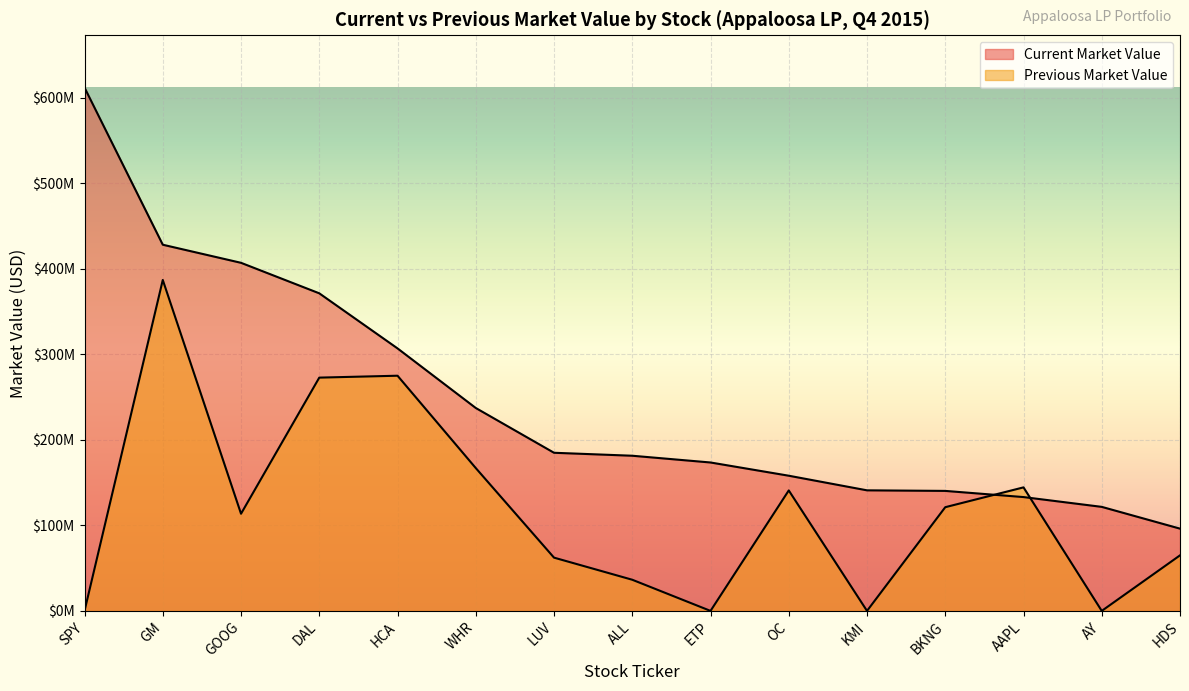

How many interior local peaks does the Previous Market Value series have?

4